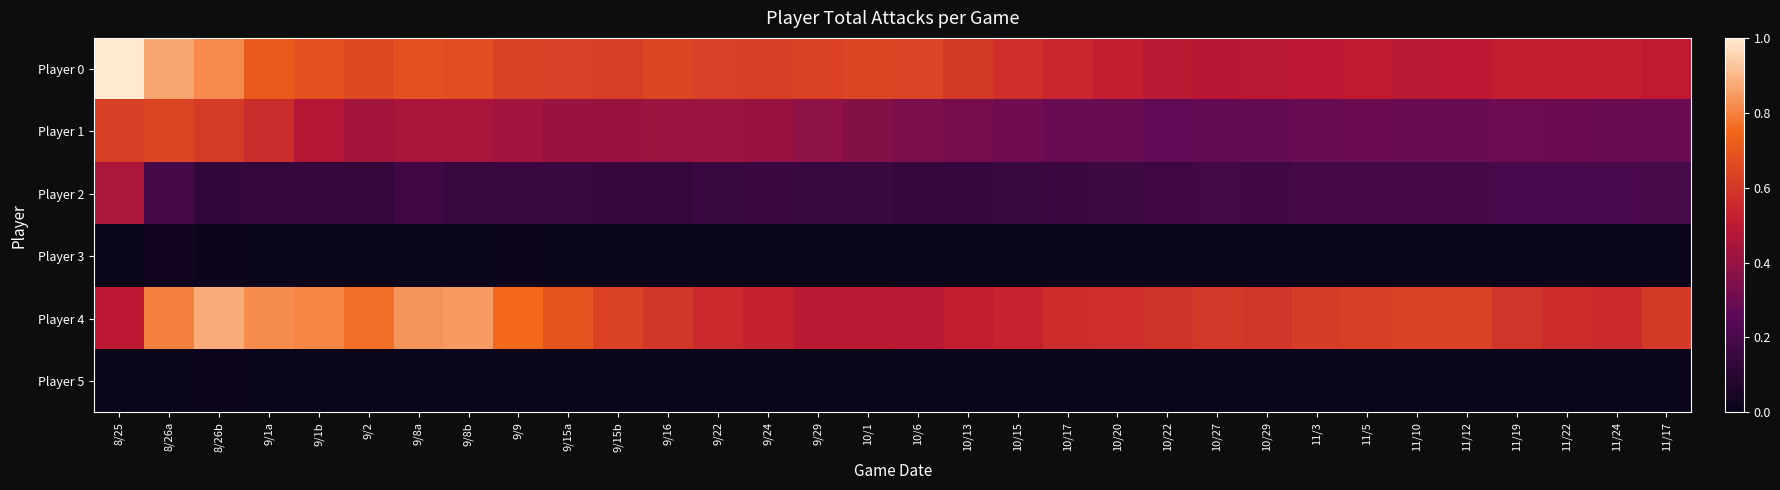

At how many categories does at least one series exceed 0?

32